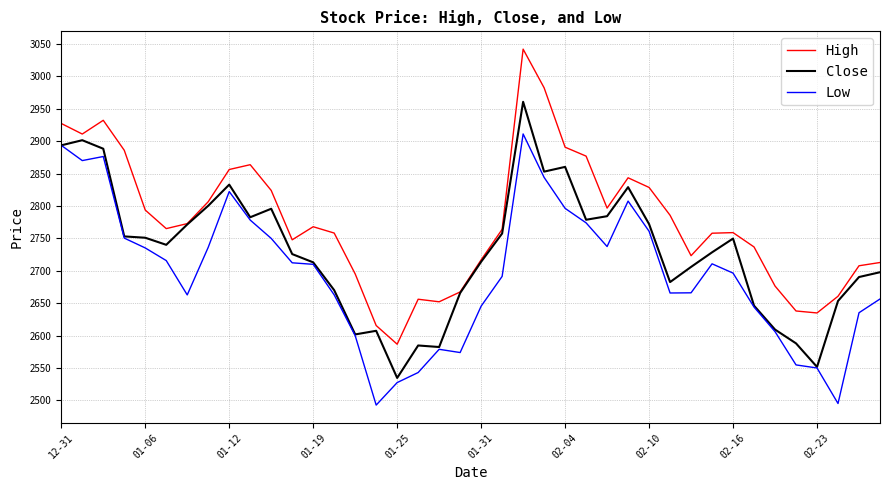

Rank the series by their maximum value, from highest to lowest.

High, Close, Low